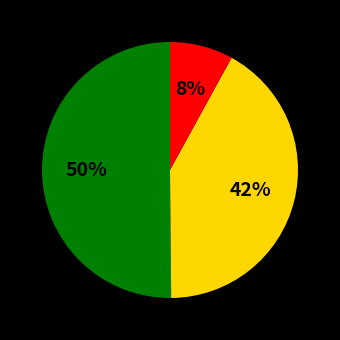

To the nearest percent, what is the difference between the largest and smallest slice percentages?

42%